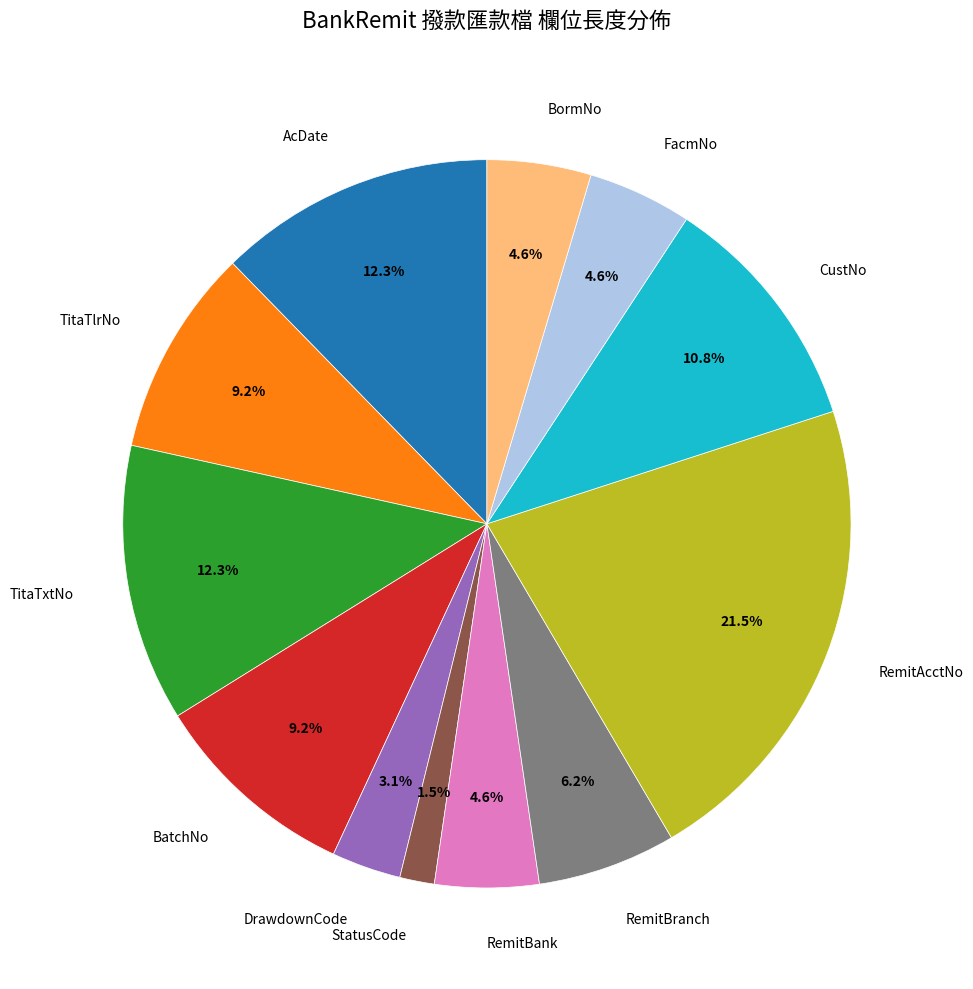

Does any single category account for the majority?

No